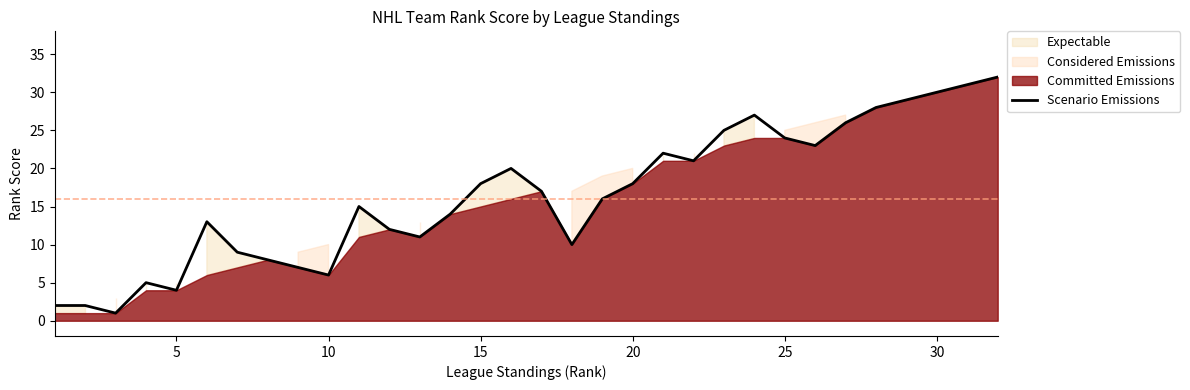

How many lines are shown in the chart?

1